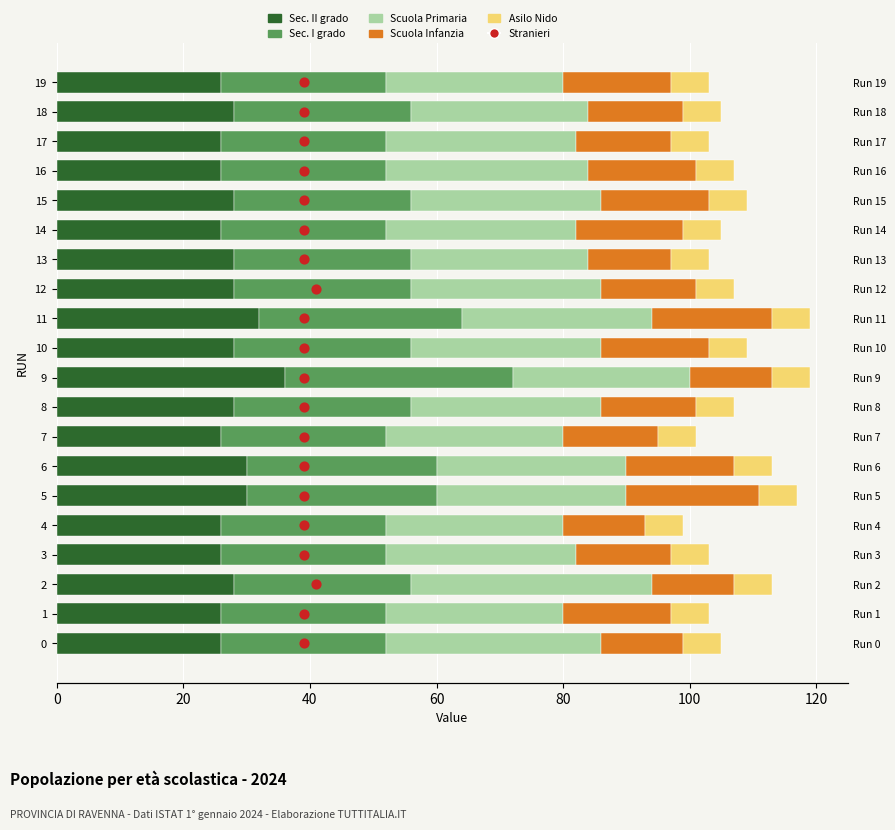

What are all the series names shown in the legend?

Sec. II grado, Sec. I grado, Scuola Primaria, Scuola Infanzia, Asilo Nido, Stranieri